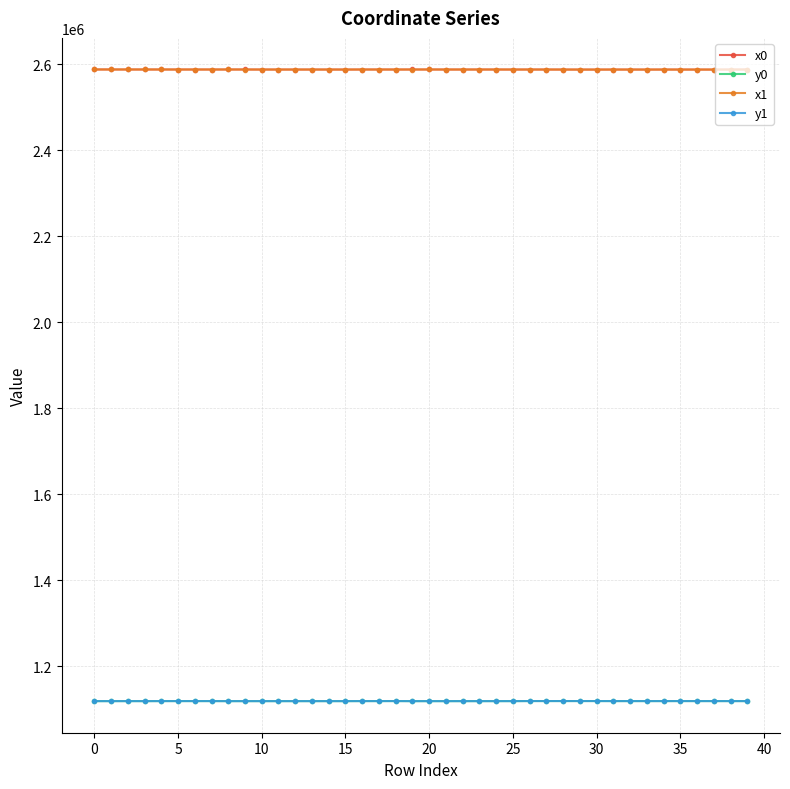

At how many categories does at least one series exceed 2368863?

40